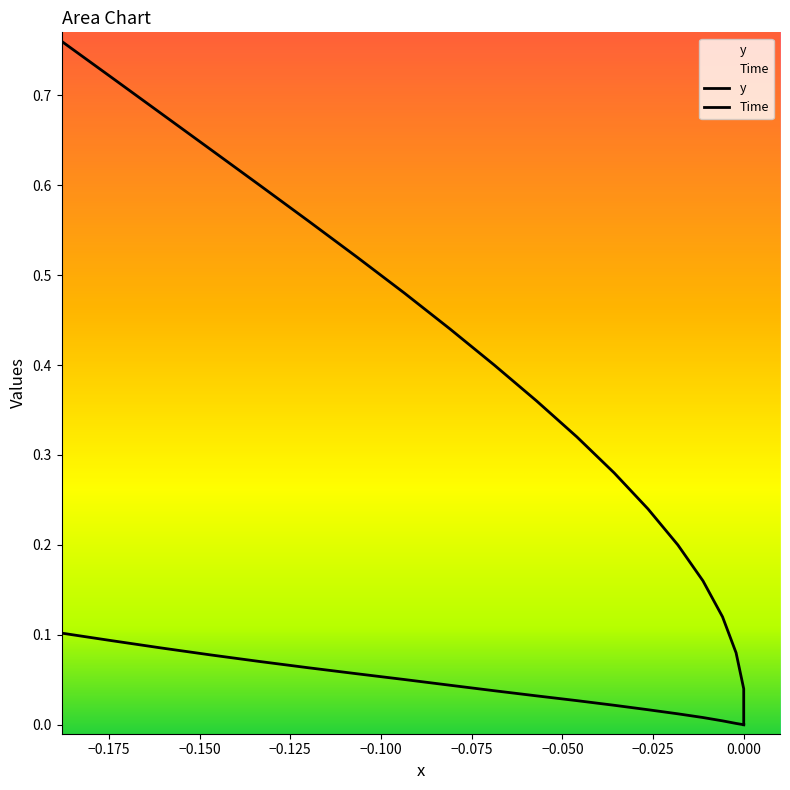

At 0.000, list the series in order from smallest to largest.

Time, y